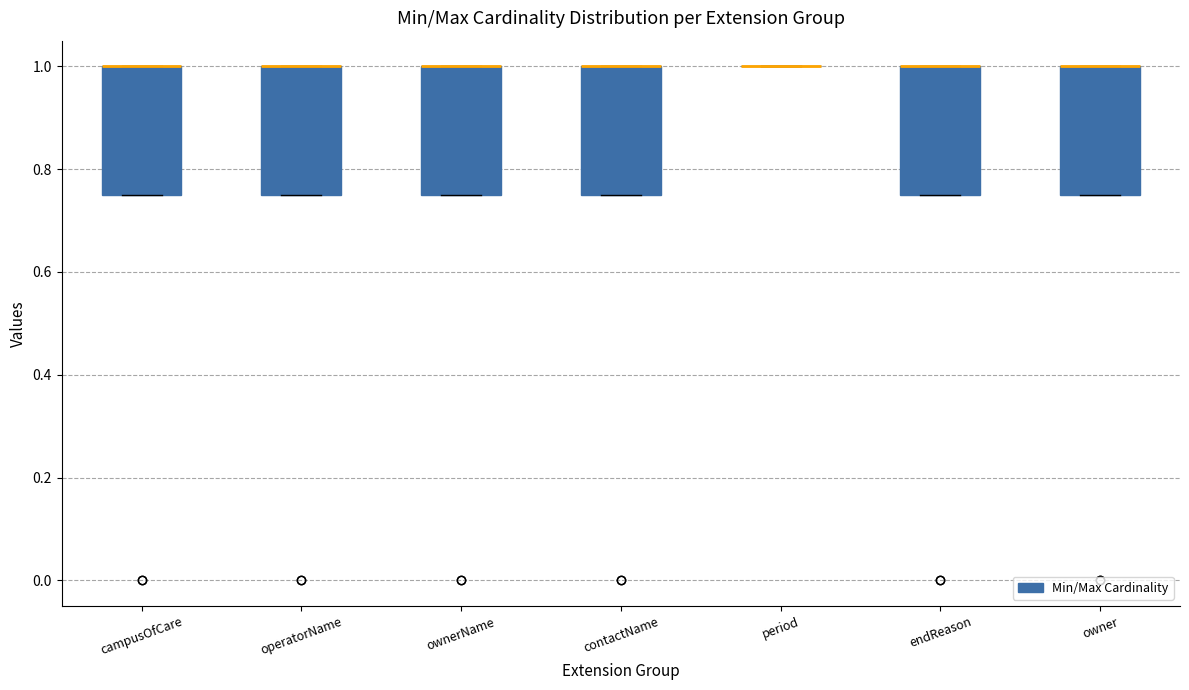

Where is the lower edge of the box for owner on the y-axis? The values are not printed on the chart, so give them approximately, as read against the axis.

0.76